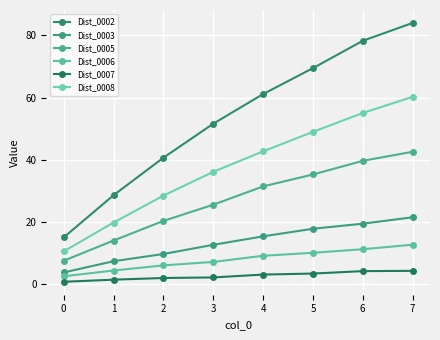

How many series are shown in this chart?

6